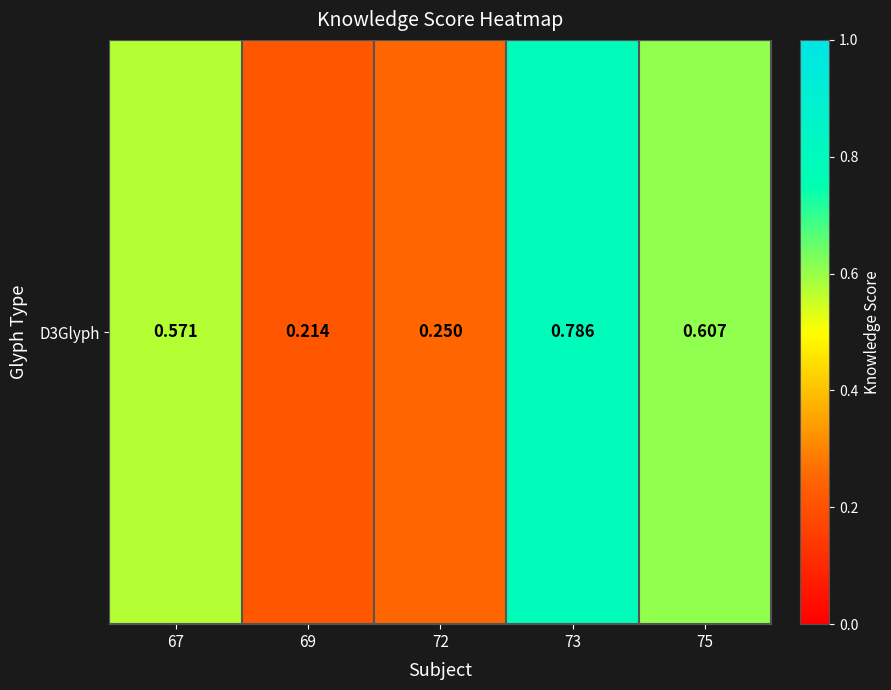

The chart shows a value of 0.4 at 69. True or false?

False